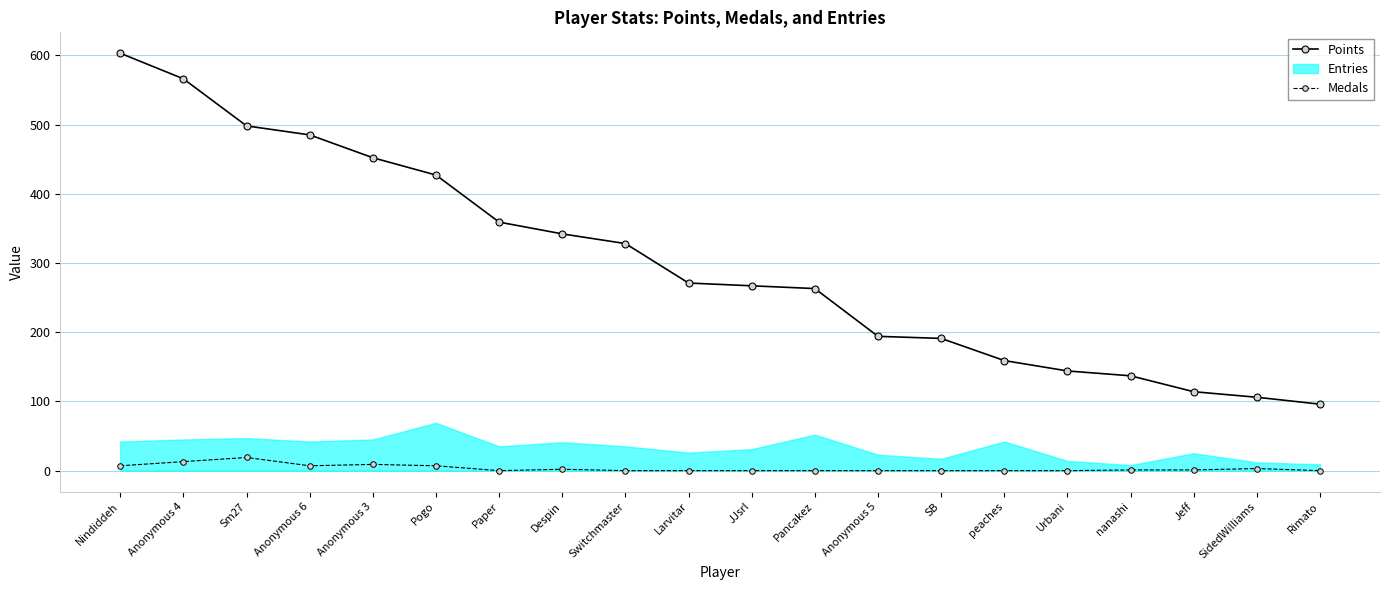

At which label is Medals closest to 9?

Anonymous 3